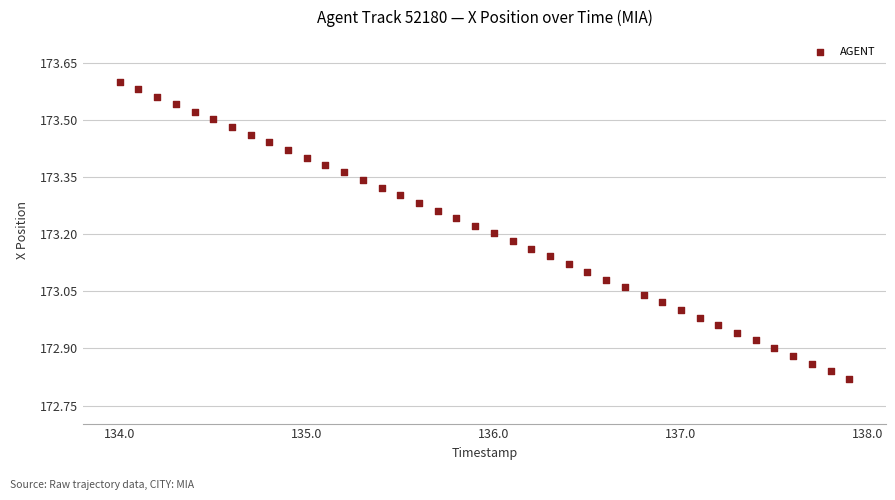

What is the range of Y values (max minus min)?

0.8